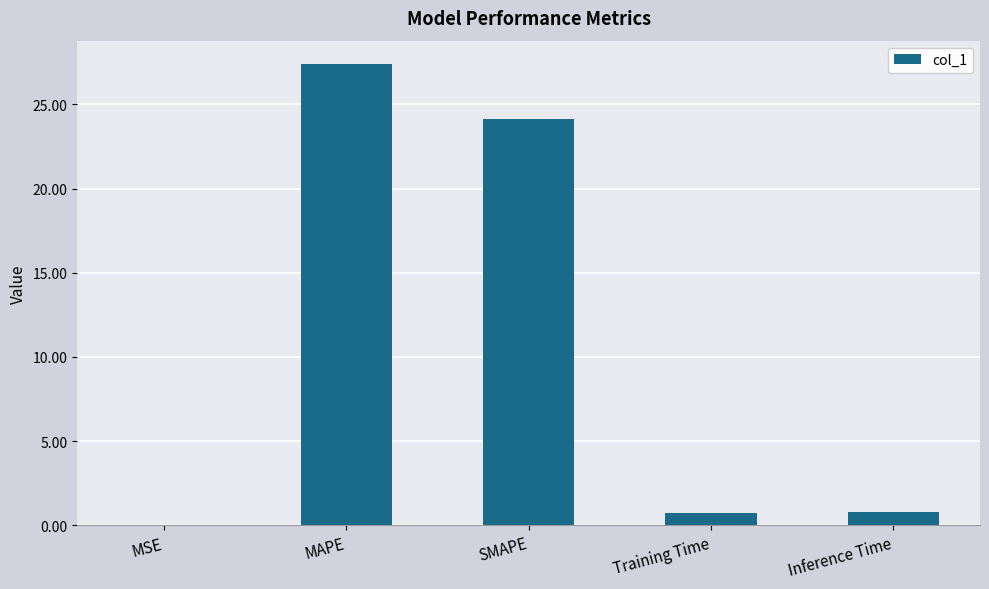

How many categories are shown in the chart?

5